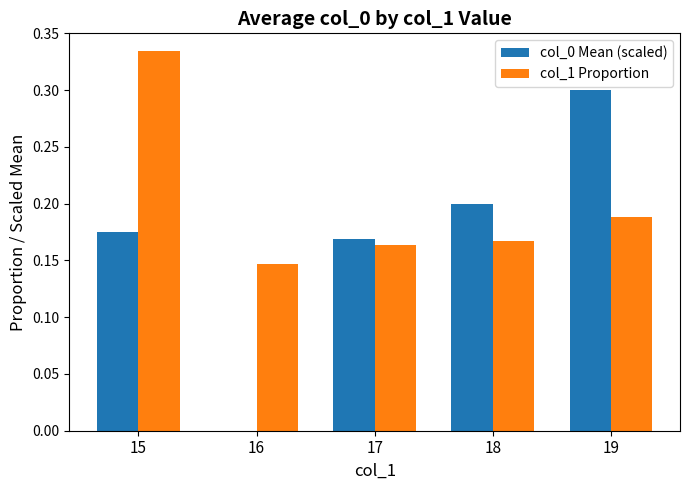

Which category has the highest value across all series?

15